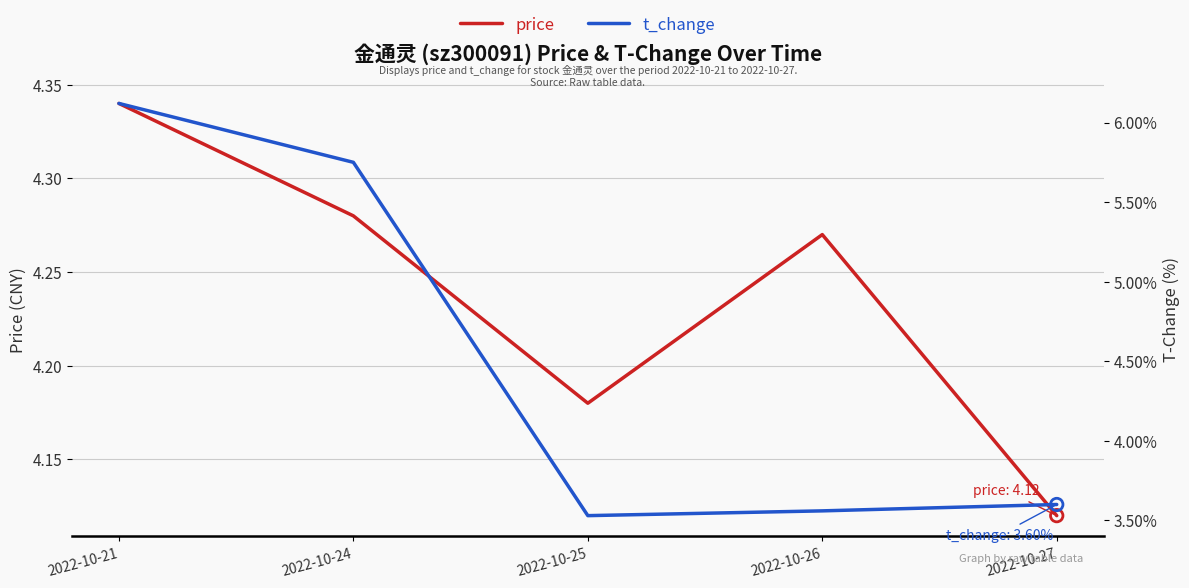

What are all the series names shown in the legend?

price, t_change